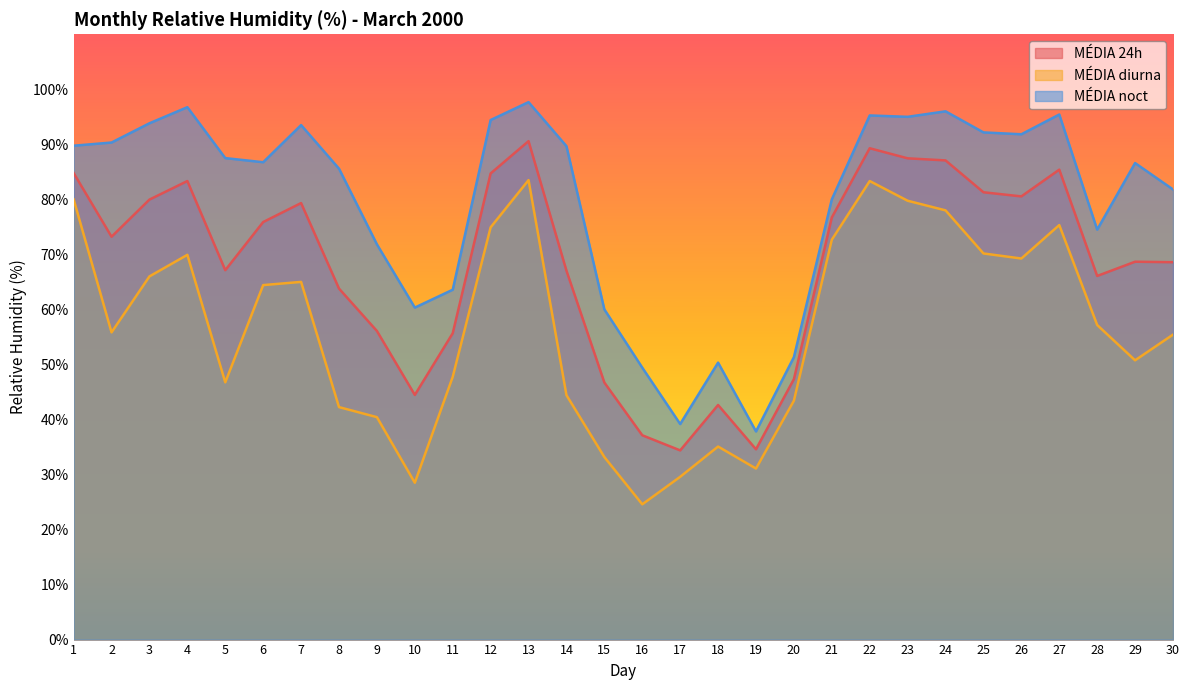

Rank the series at 16 from lowest to highest value.

MÉDIA diurna, MÉDIA 24h, MÉDIA noct